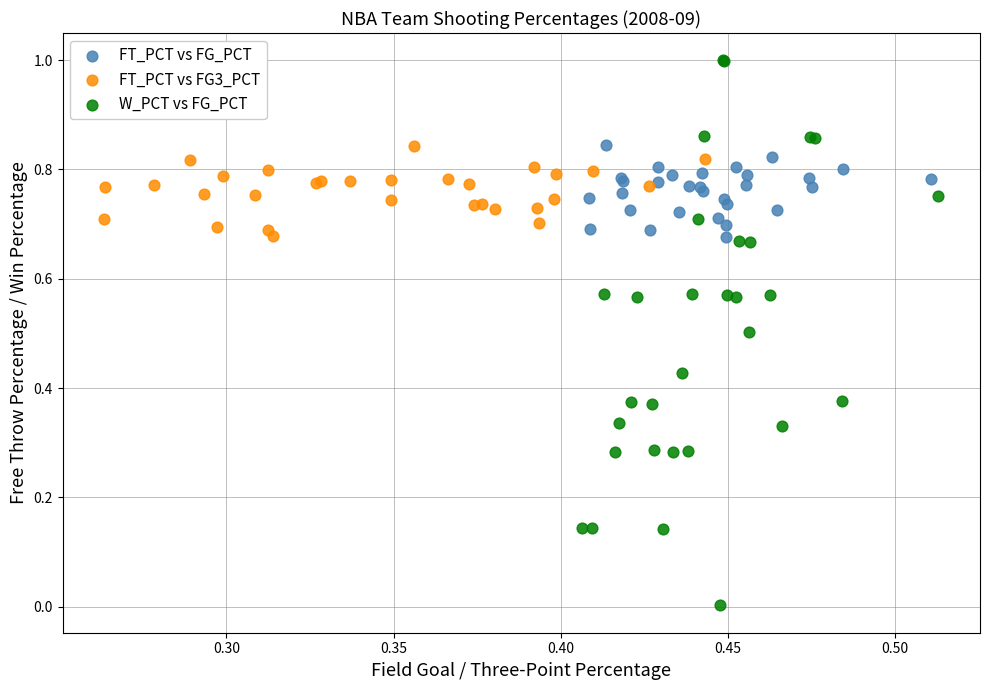

Which series has the largest Y range (max minus min)?

W_PCT vs FG_PCT